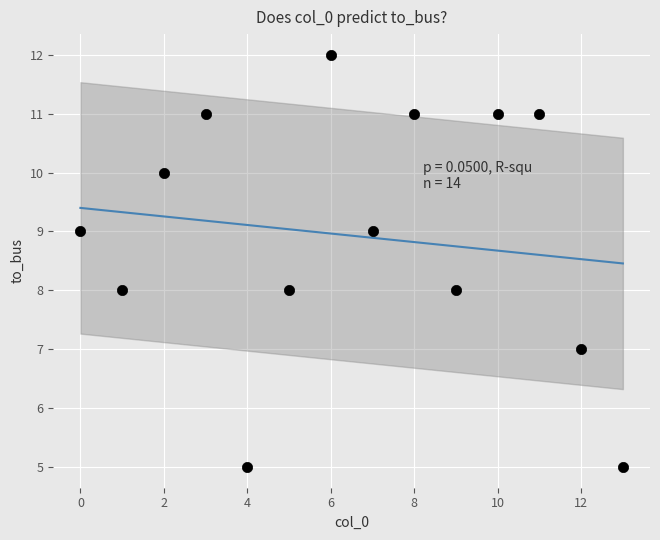

What is the range of Y values (max minus min)?

7